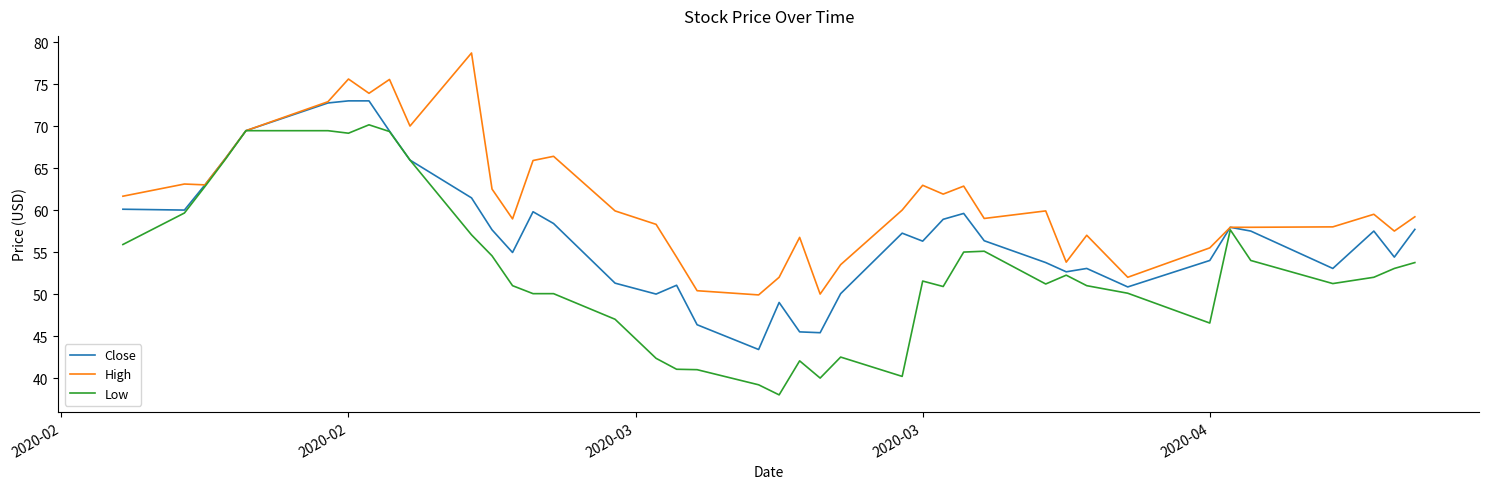

What is the maximum value shown in the chart?

78.7